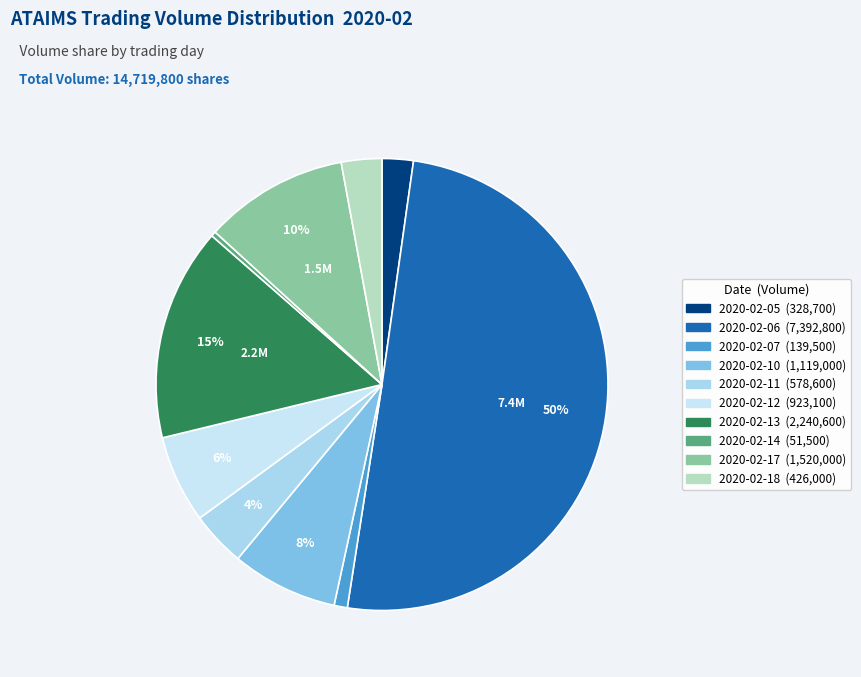

How many slices are in this pie chart?

10